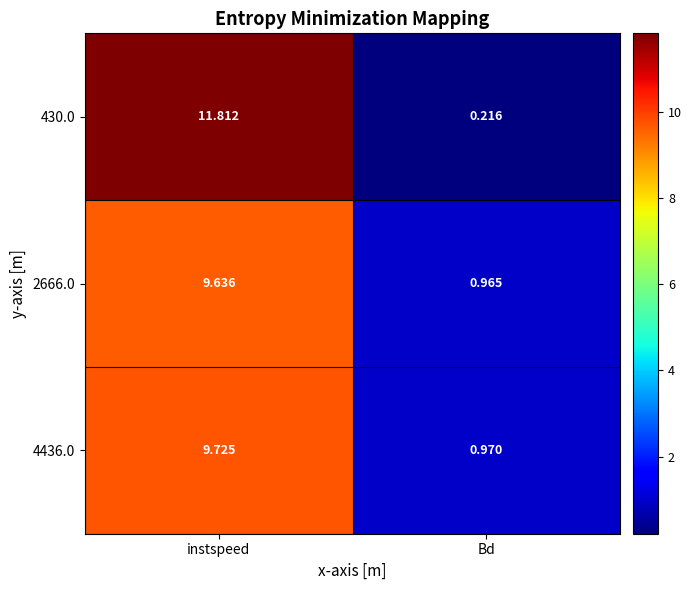

Which category has the lowest value in the 4436.0 series?

Bd